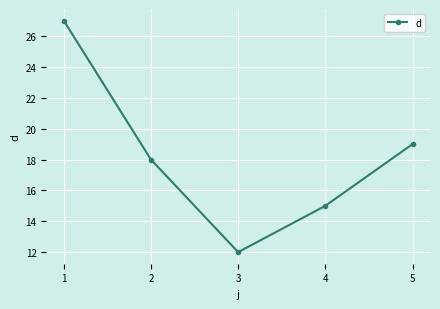

What is the smallest value displayed?

12